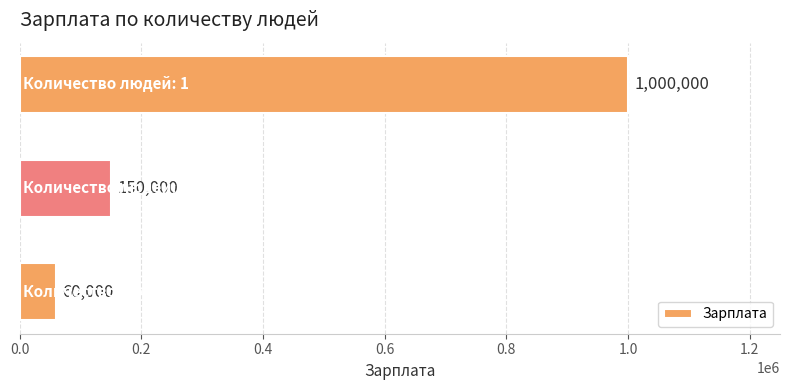

What is the maximum value shown in the chart?

1000000